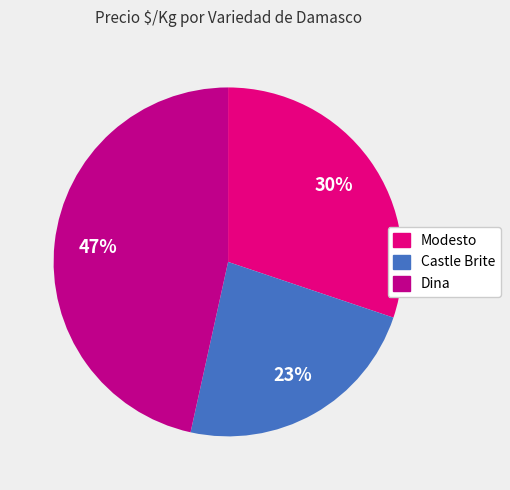

Is there any slice that represents more than half of the pie?

No